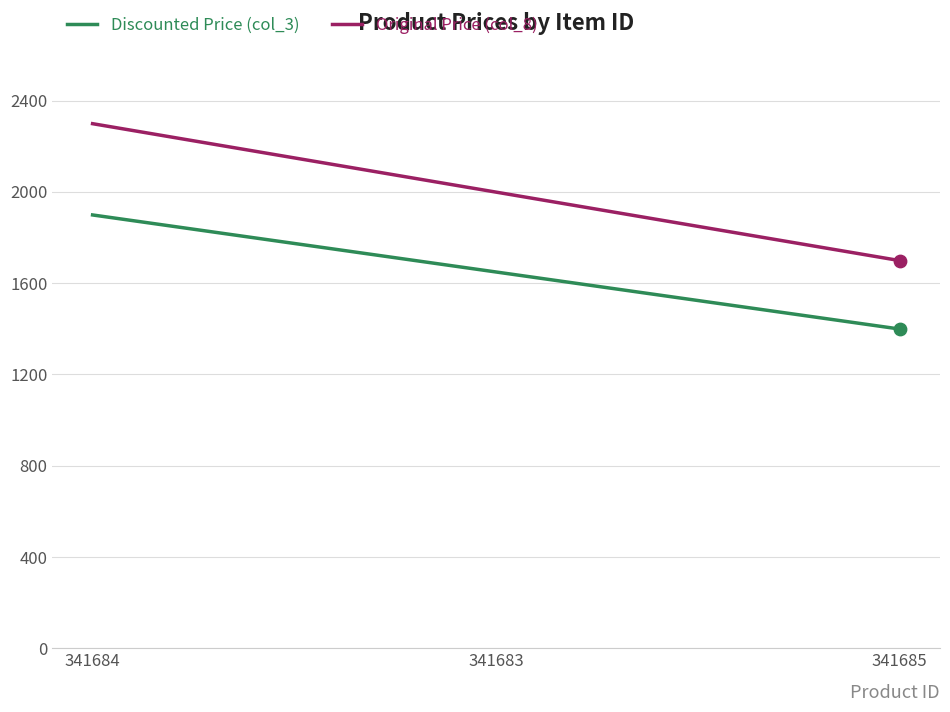

What are all the series names shown in the legend?

Discounted Price (col_3), Original Price (col_8)